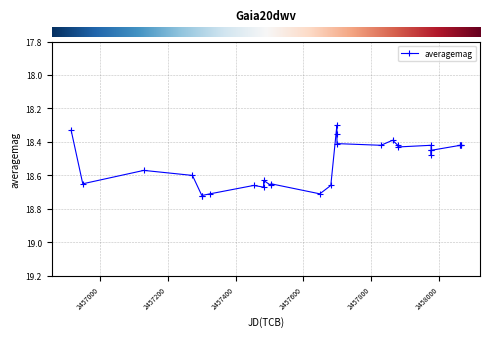

True or false: there are more than 1 points higher than both neighbors.

True